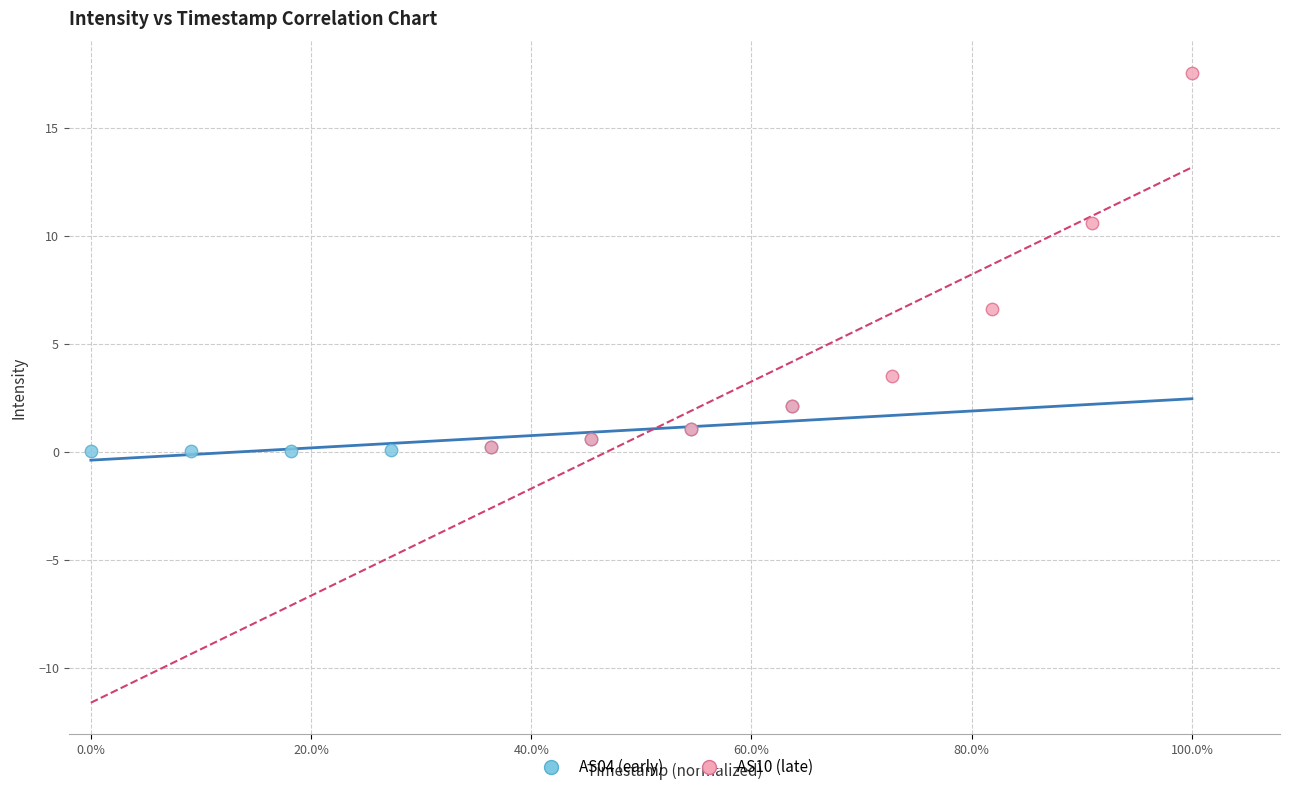

What are all the series names shown in the legend?

AS04 (early), AS10 (late)